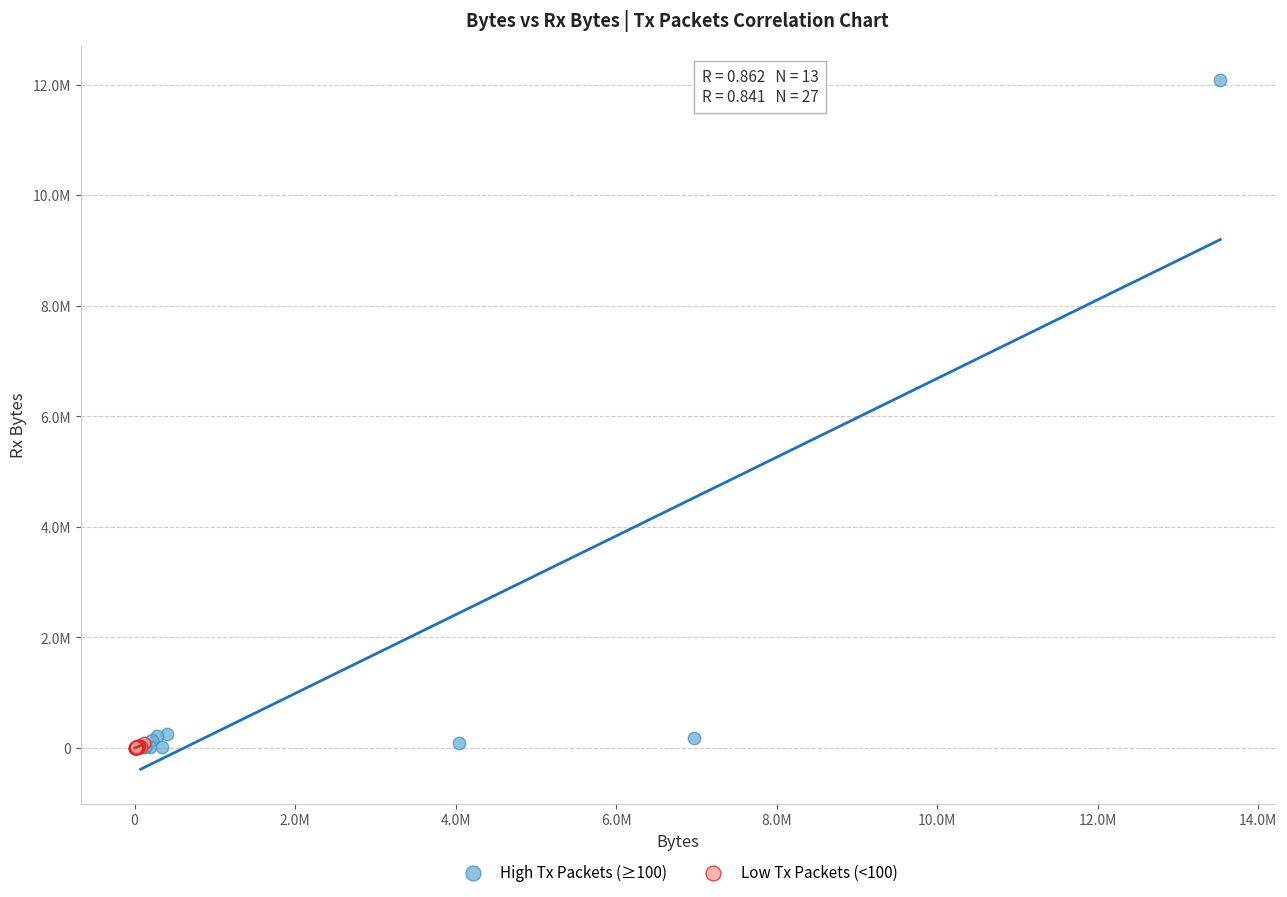

What are all the series names shown in the legend?

High Tx Packets (≥100), Low Tx Packets (<100)